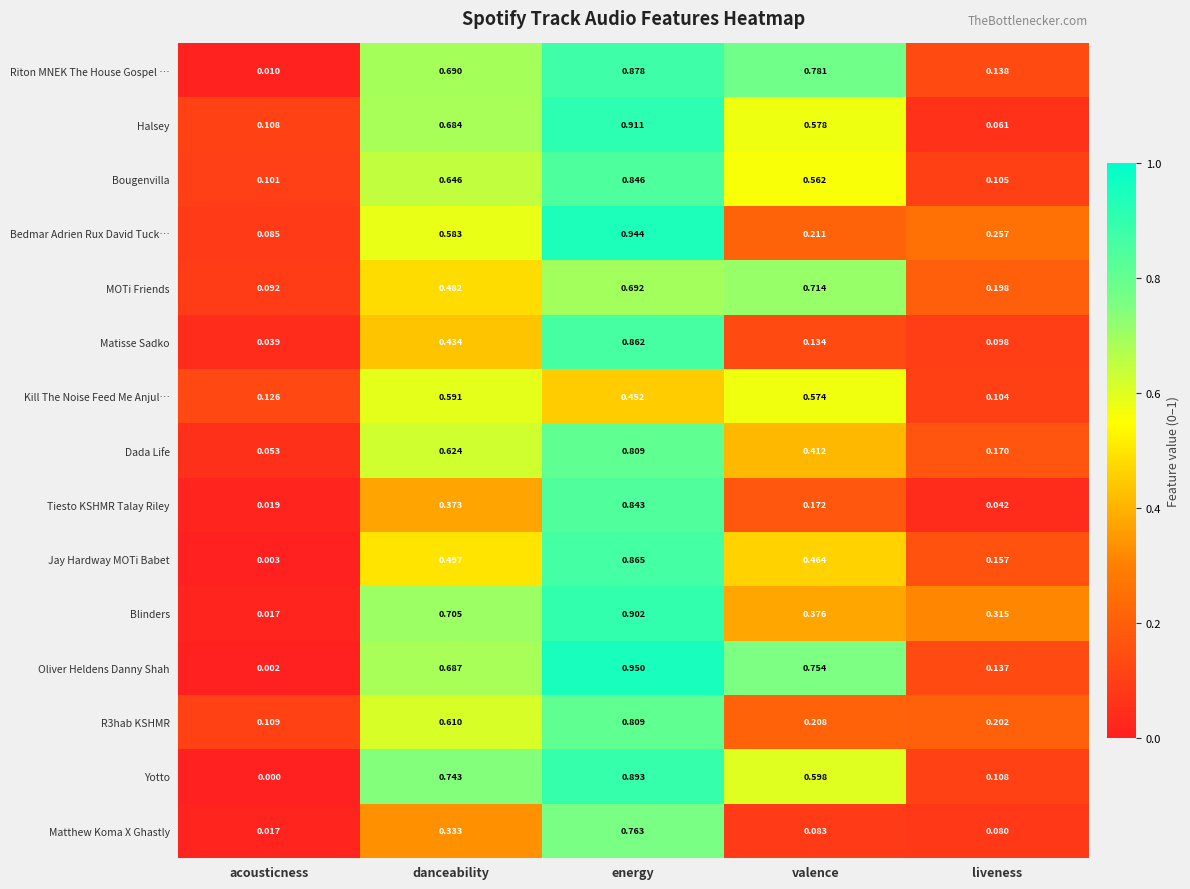

At which label is Blinders closest to 0?

acousticness